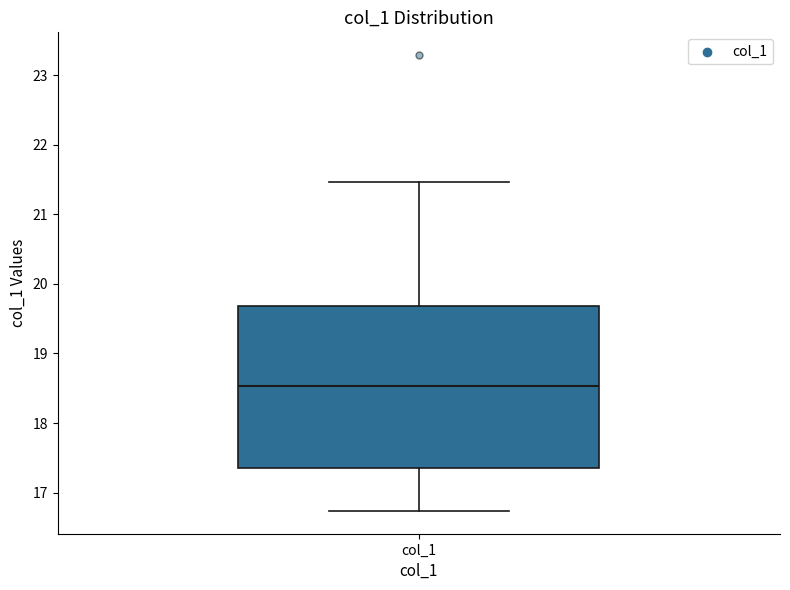

Where is the upper edge of the box for col_1 on the y-axis? The values are not printed on the chart, so give them approximately, as read against the axis.

19.7